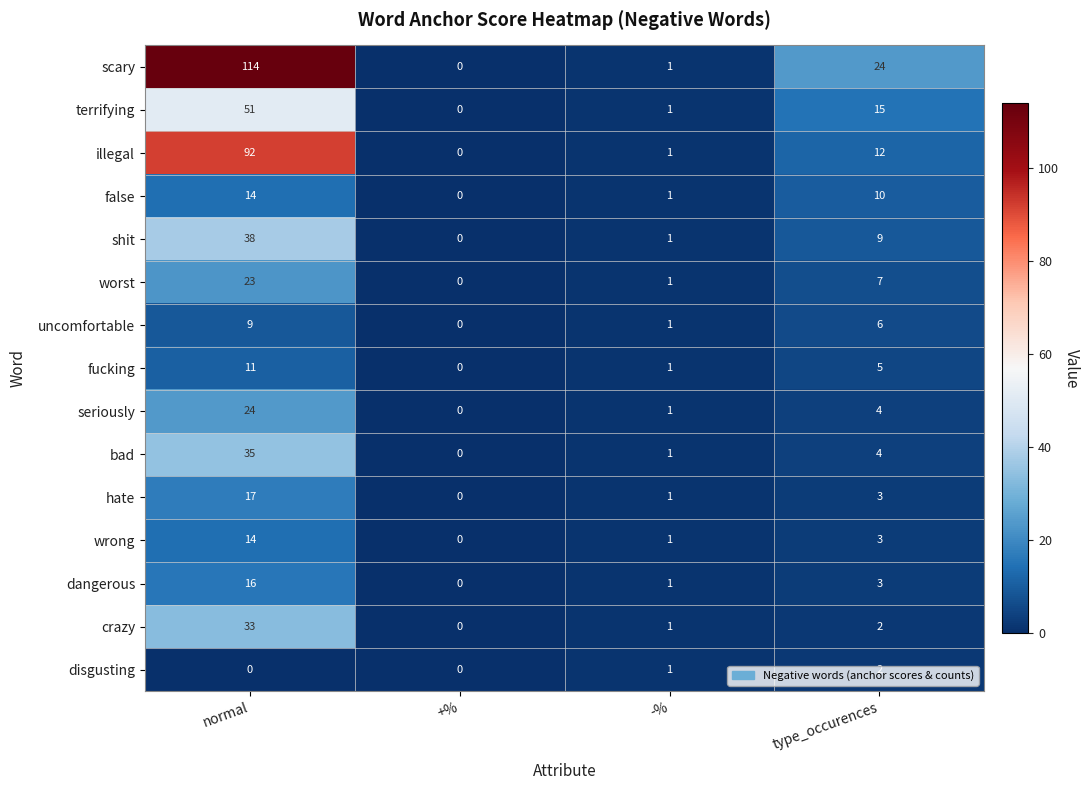

List the labels in order of terrifying value, largest first.

normal, type_occurences, -%, +%